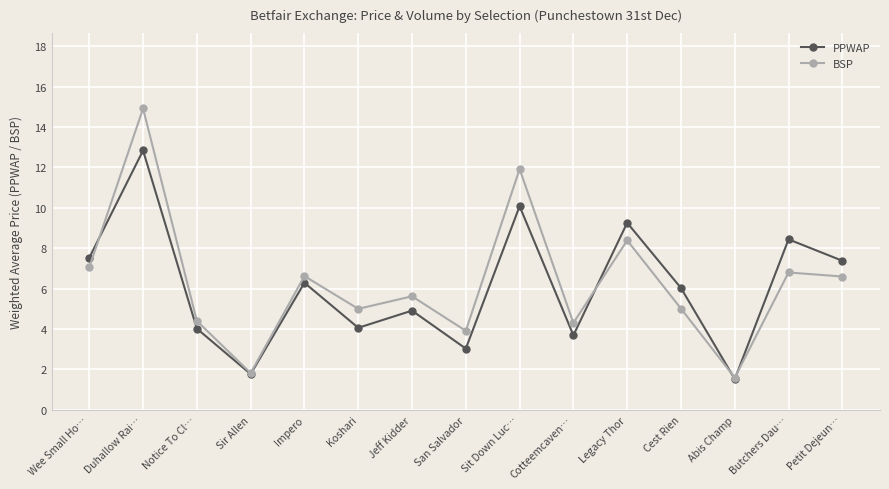

What is the spread (max minus min) of values at Wee Small Ho…?

0.5